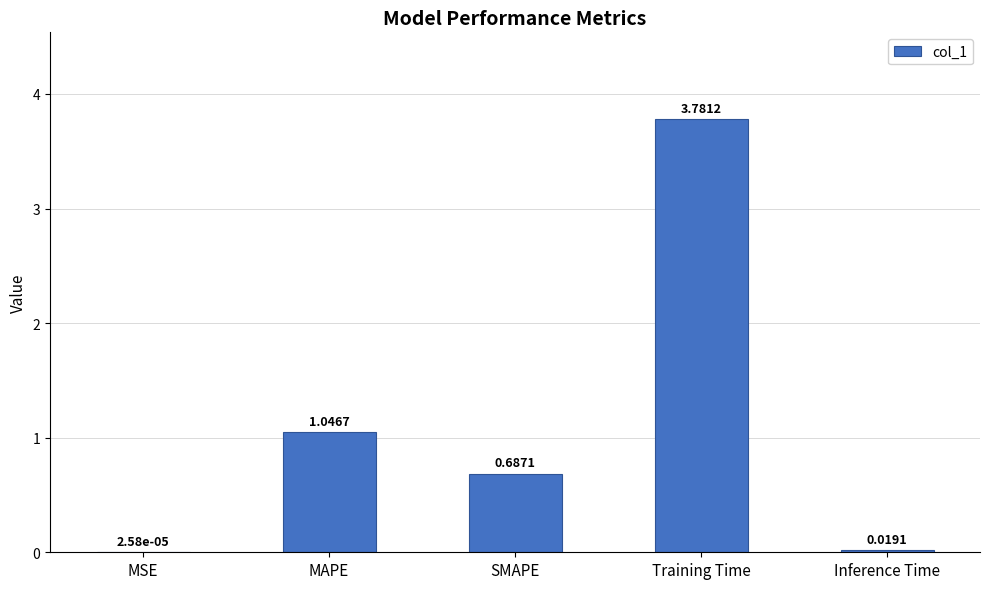

What is the sum of all values?

5.5